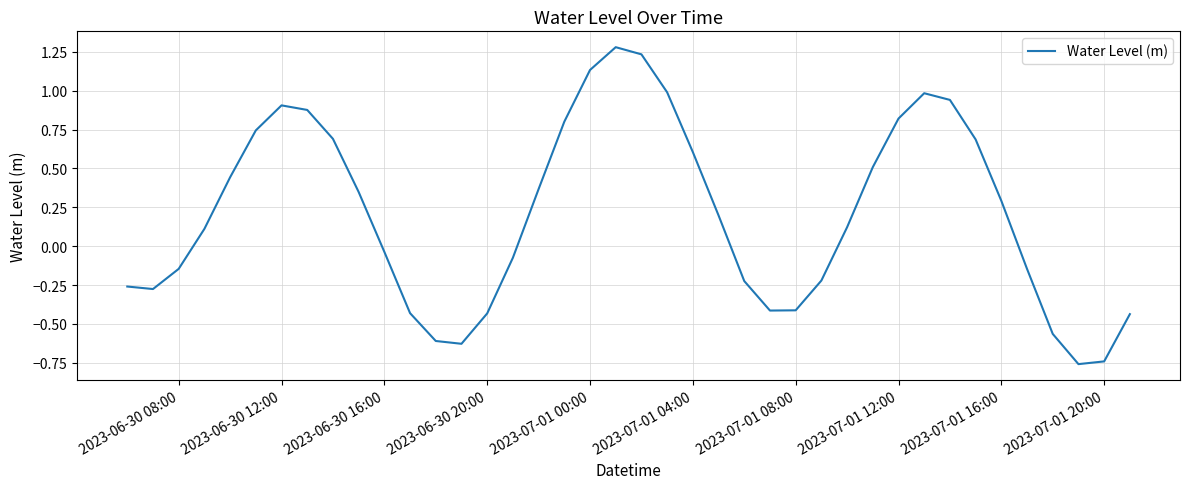

What is the greatest value displayed?

1.3